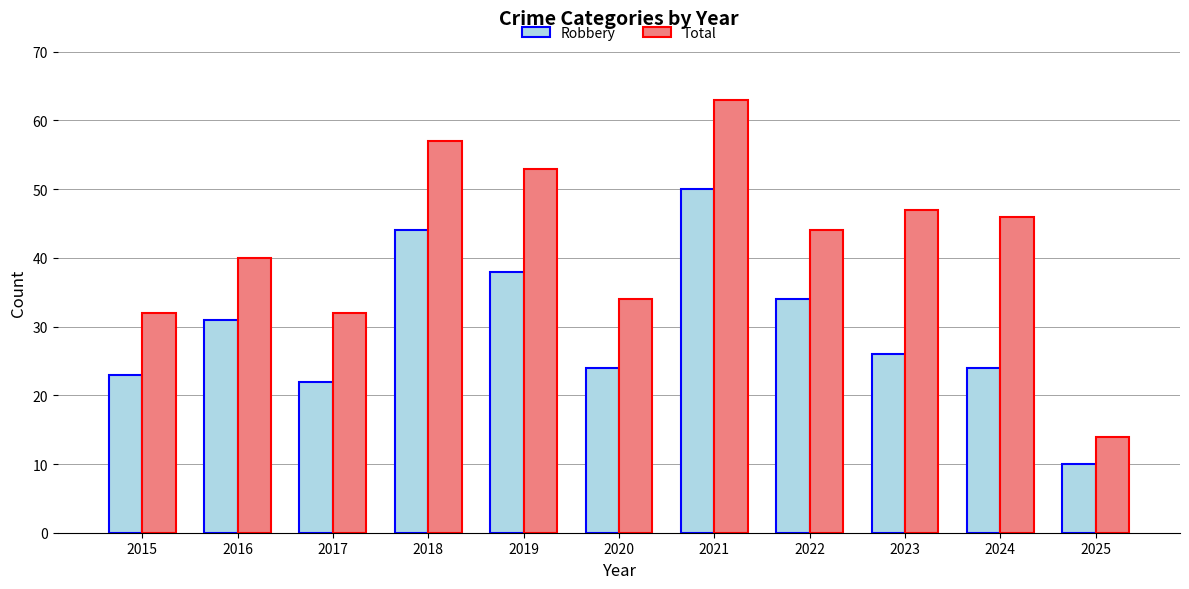

What is the maximum value shown in the chart?

63